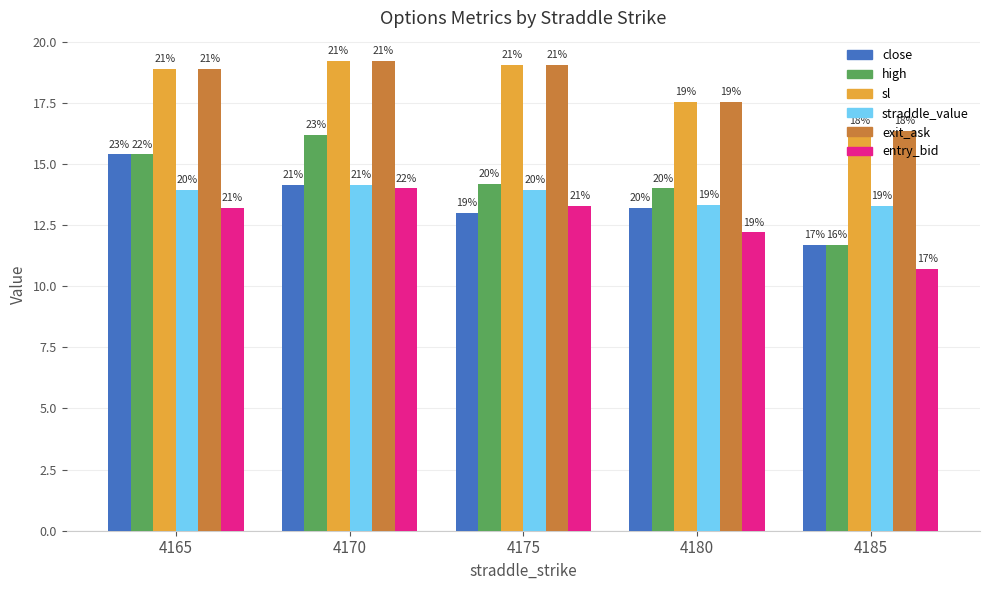

What are all the series names shown in the legend?

close, high, sl, straddle_value, exit_ask, entry_bid